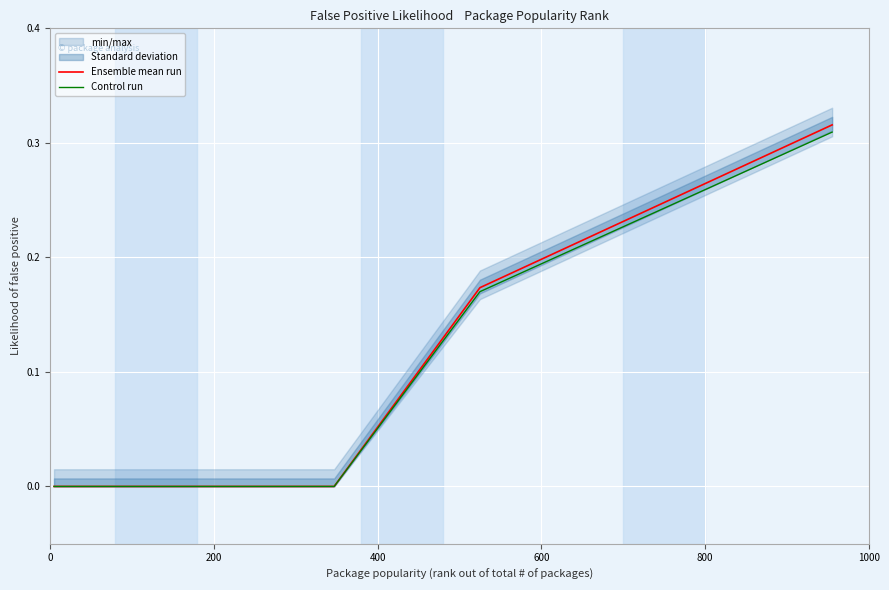

Reading left to right, transcribe all the data shown in this chart.

Ensemble mean run: 0.0	0.0	0.0	0.0	0.0	0.0	0.0	0.0	0.0	0.0	0.0	0.0	0.0	0.0	0.0	0.0	0.0	0.2	0.2	0.2	0.2	0.2	0.2	0.2	0.2	0.2	0.2	0.2	0.2	0.2	0.2	0.2	0.2	0.2	0.3	0.3	0.3	0.3	0.3	0.3
Control run: 0.0	0.0	0.0	0.0	0.0	0.0	0.0	0.0	0.0	0.0	0.0	0.0	0.0	0.0	0.0	0.0	0.0	0.2	0.2	0.2	0.2	0.2	0.2	0.2	0.2	0.2	0.2	0.2	0.2	0.2	0.2	0.2	0.2	0.2	0.2	0.3	0.3	0.3	0.3	0.3